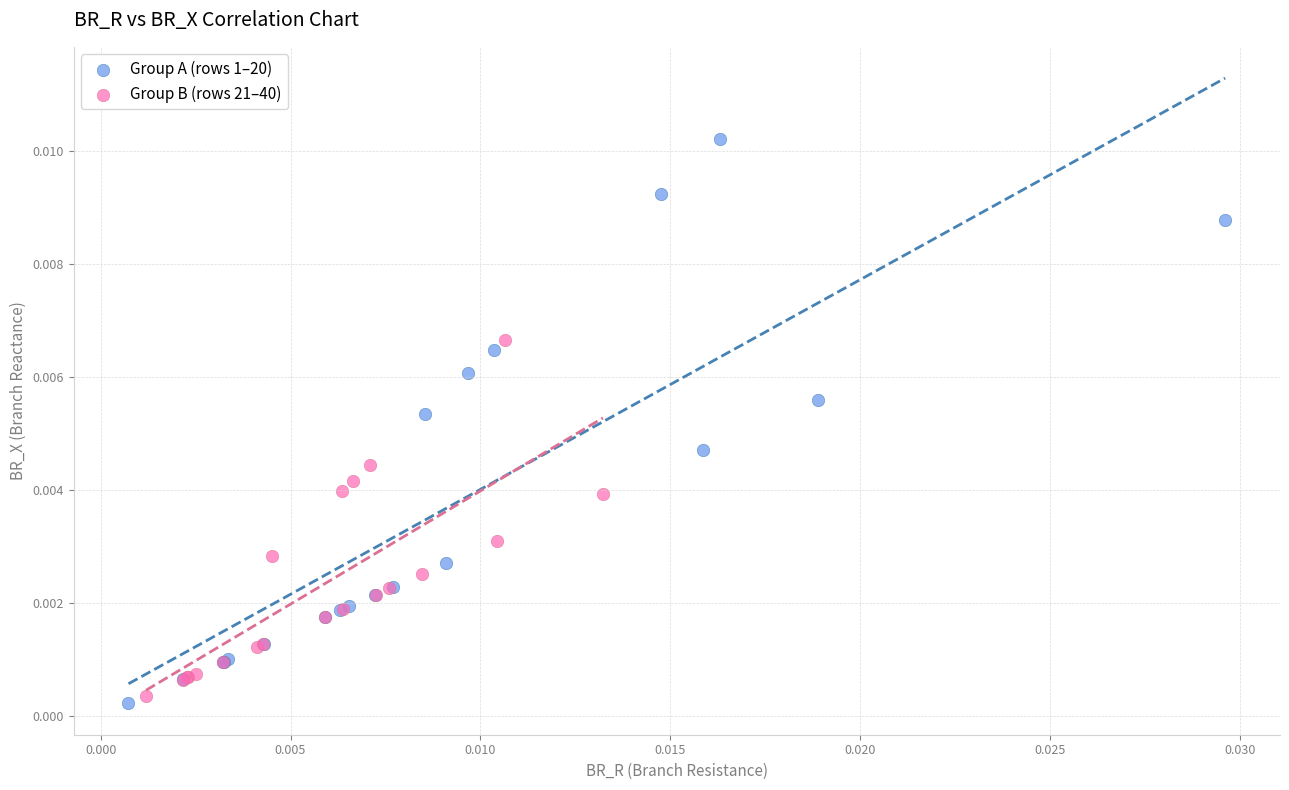

Which series contains the highest Y value?

Group A (rows 1–20)